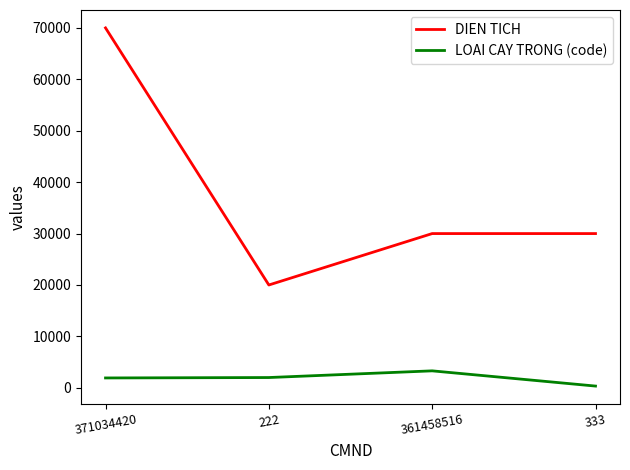

What is the lowest value of the LOAI CAY TRONG (code) series?

340